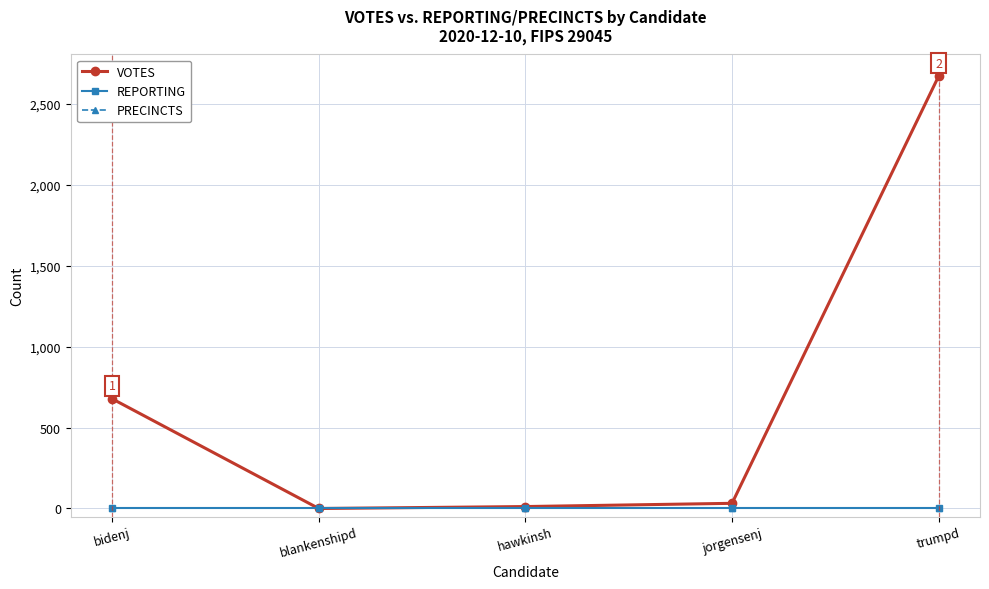

Is this an area chart (filled region under the line)?

No